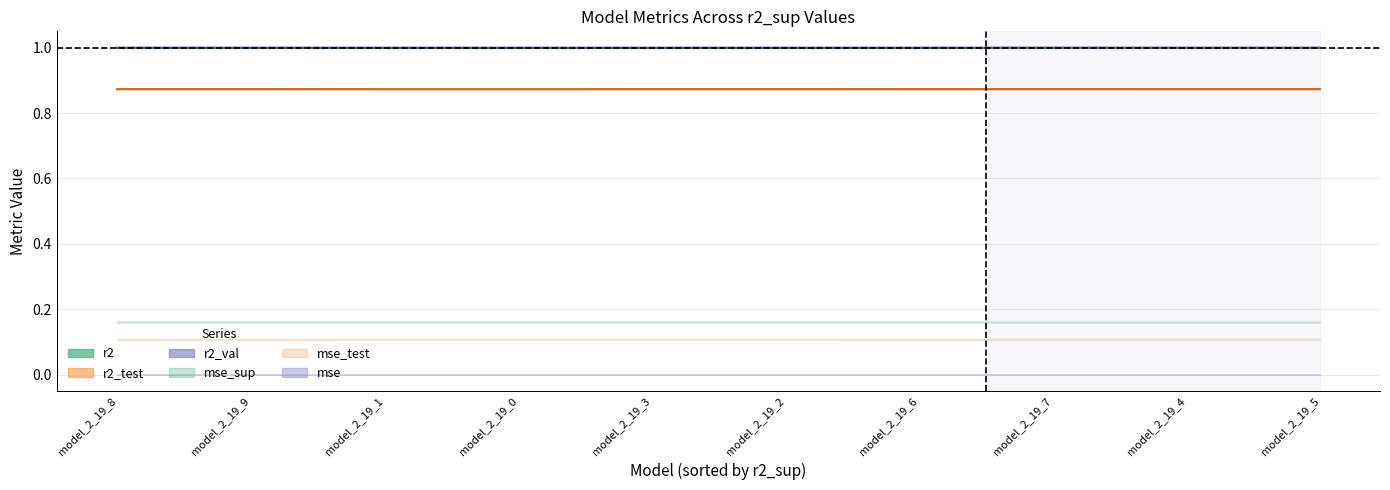

Rank the categories by mse_test value from highest to lowest.

model_2_19_0, model_2_19_1, model_2_19_2, model_2_19_3, model_2_19_4, model_2_19_6, model_2_19_5, model_2_19_7, model_2_19_8, model_2_19_9